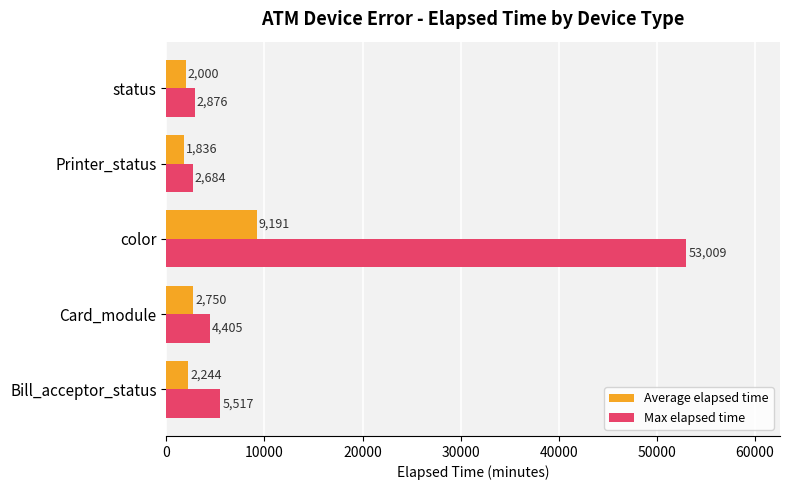

Rank the categories by Average elapsed time value from lowest to highest.

Printer_status, status, Bill_acceptor_status, Card_module, color